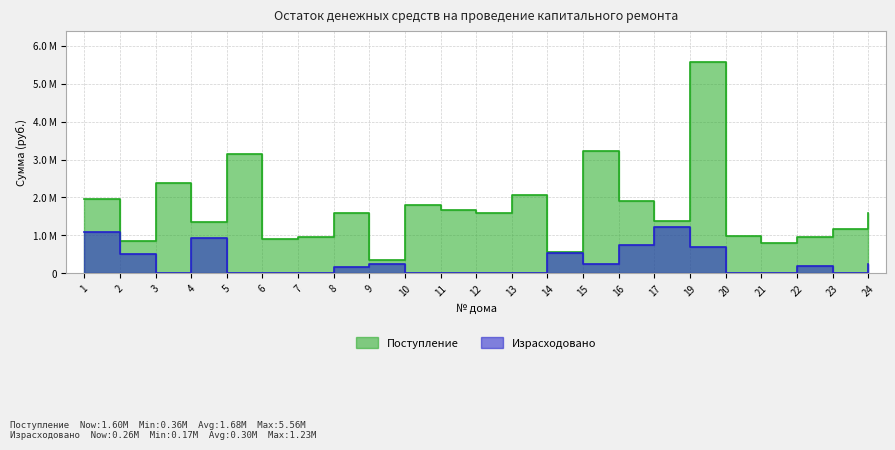

Count the number of data series in this chart.

2